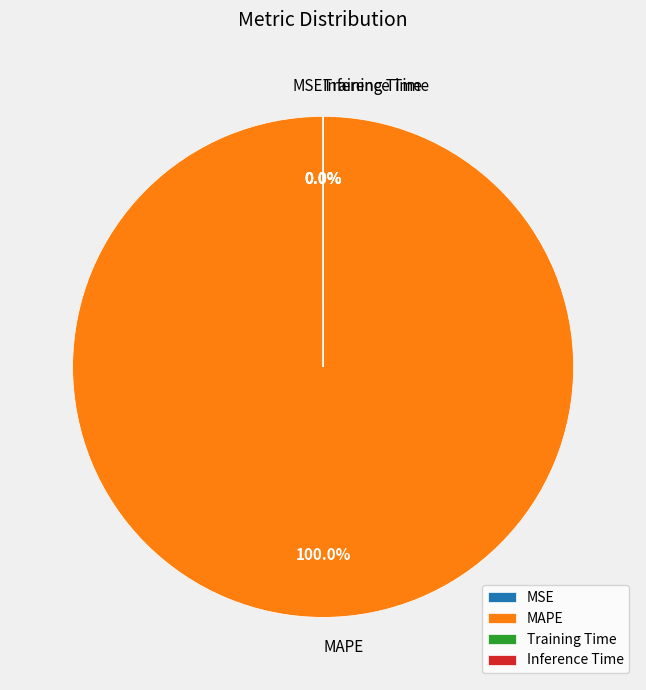

Is it true that Inference Time is 15% of the pie?

False